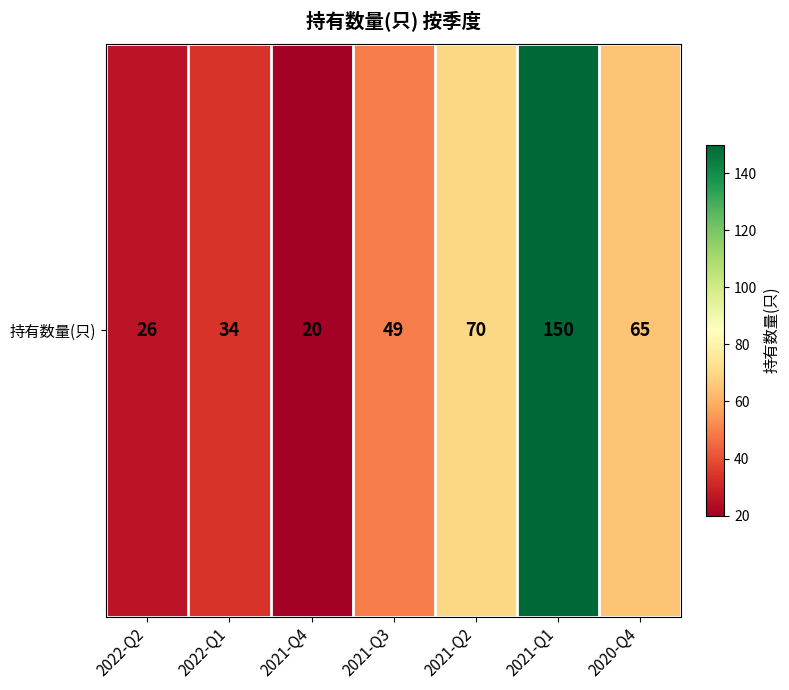

What is the average value?

59